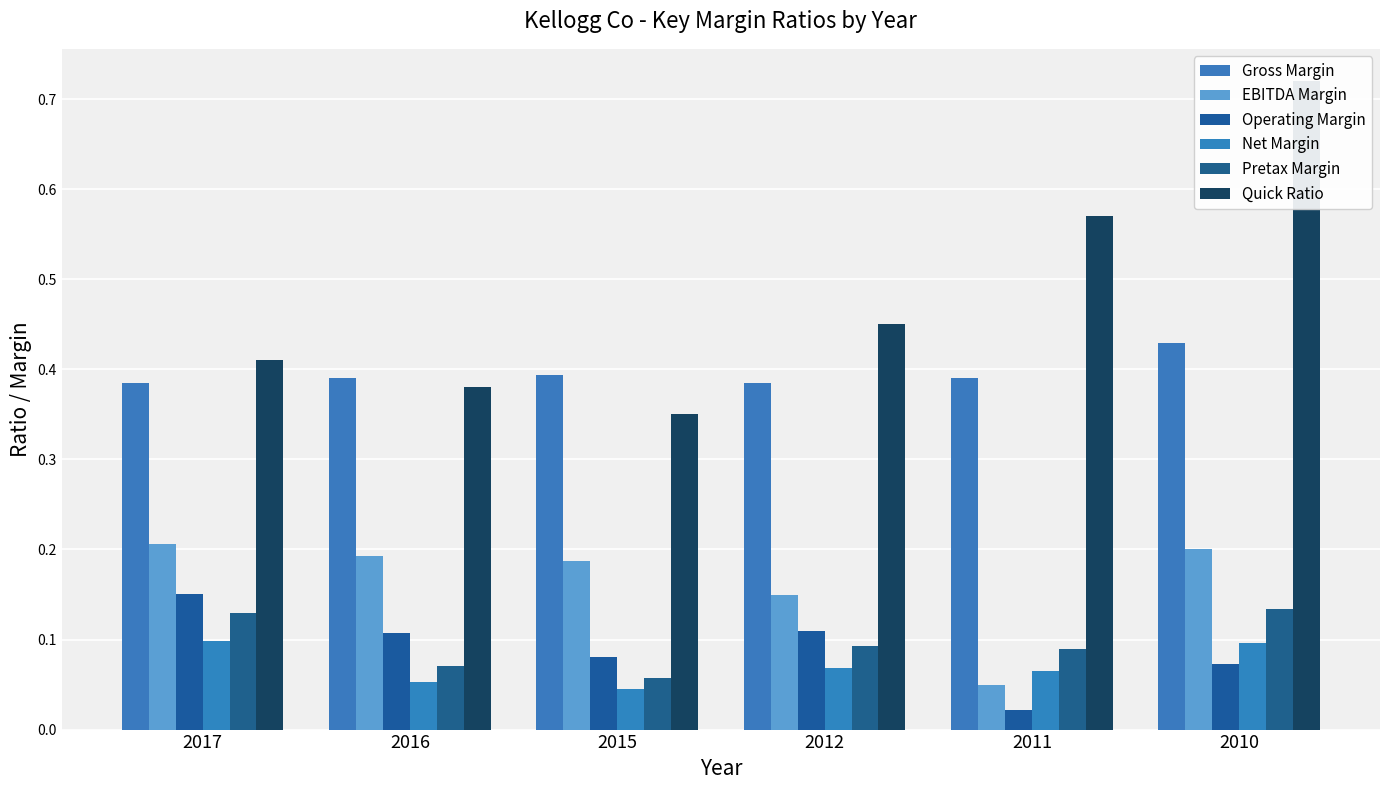

What is the sum of all Pretax Margin values?

0.6